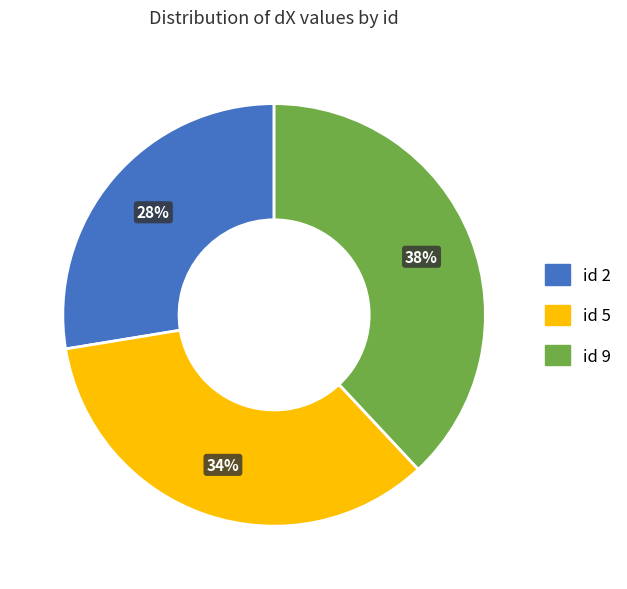

To the nearest percent, what is the difference between the largest and smallest slice percentages?

10%